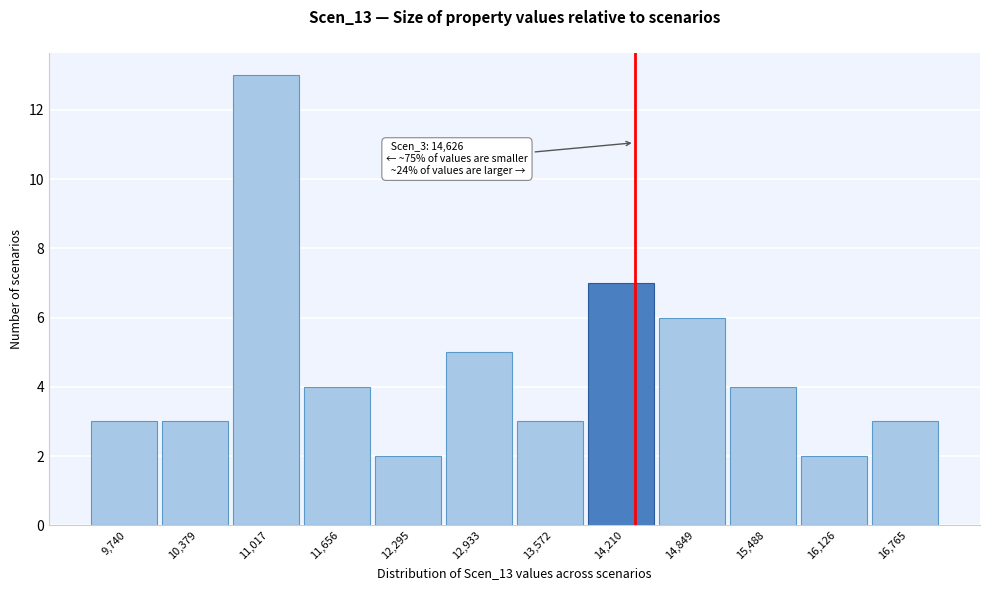

Reading right to left, transcribe all the data shown in this chart.

16,765=3	16,126=2	15,488=4	14,849=6	14,210=7	13,572=3	12,933=5	12,295=2	11,656=4	11,017=13	10,379=3	9,740=3